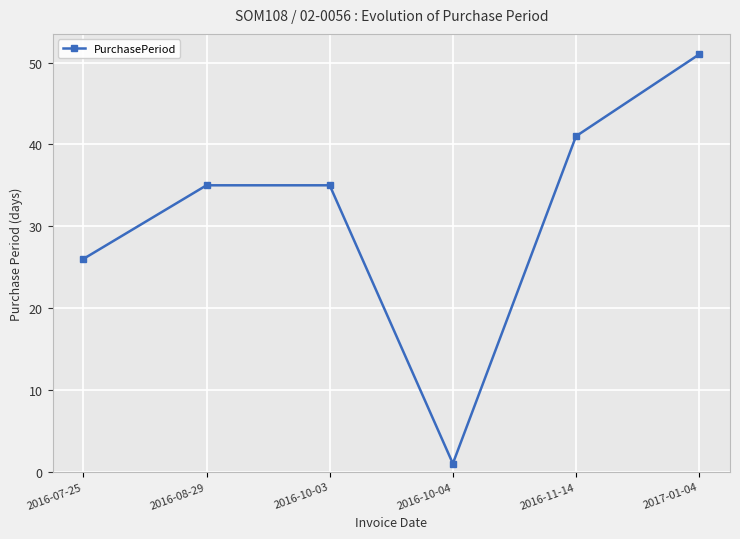

What is the sum of the values at 2016-07-25 and 2017-01-04?

77